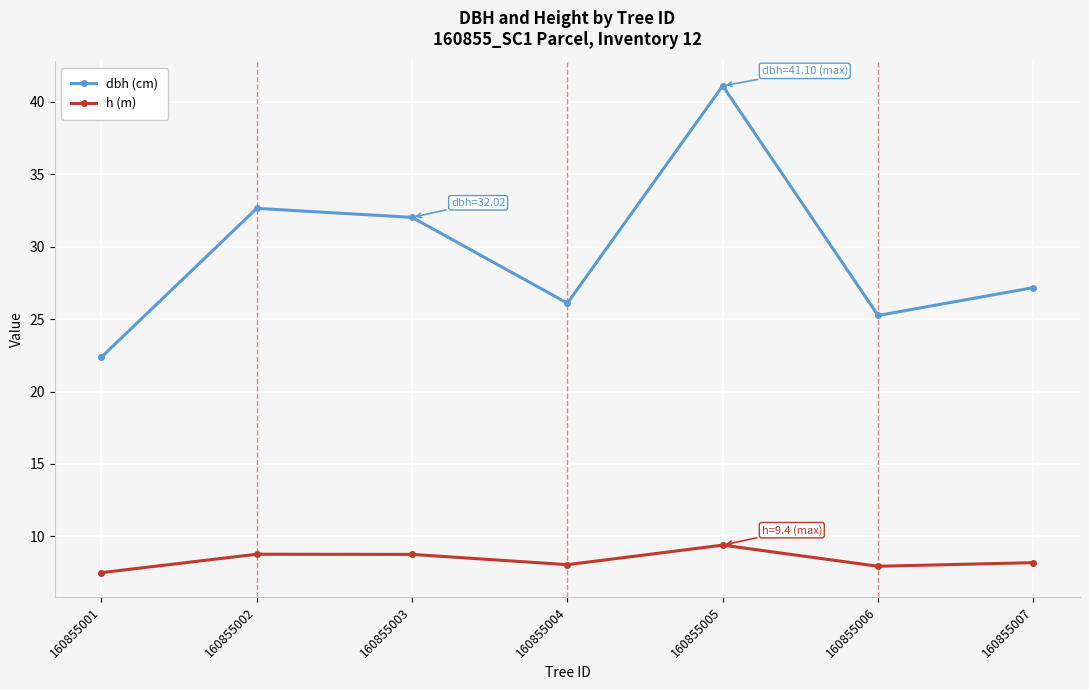

Rank the series at 160855004 from lowest to highest value.

h (m), dbh (cm)